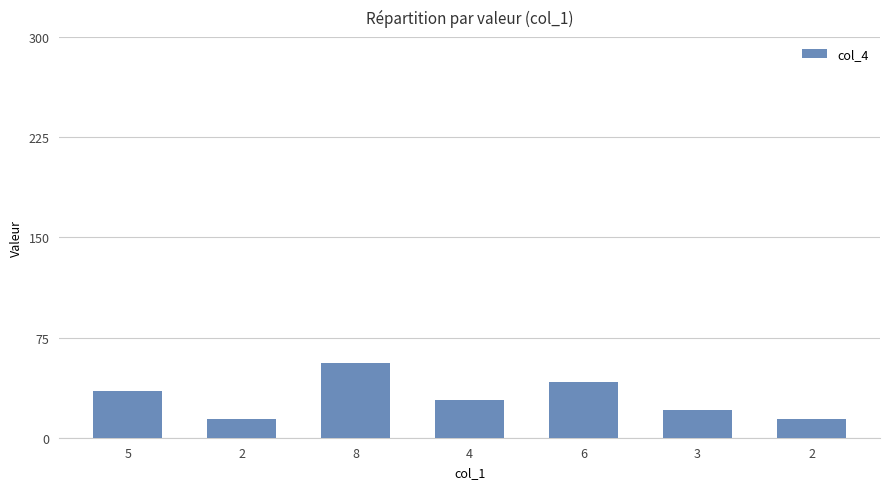

Does the chart contain any negative values?

No